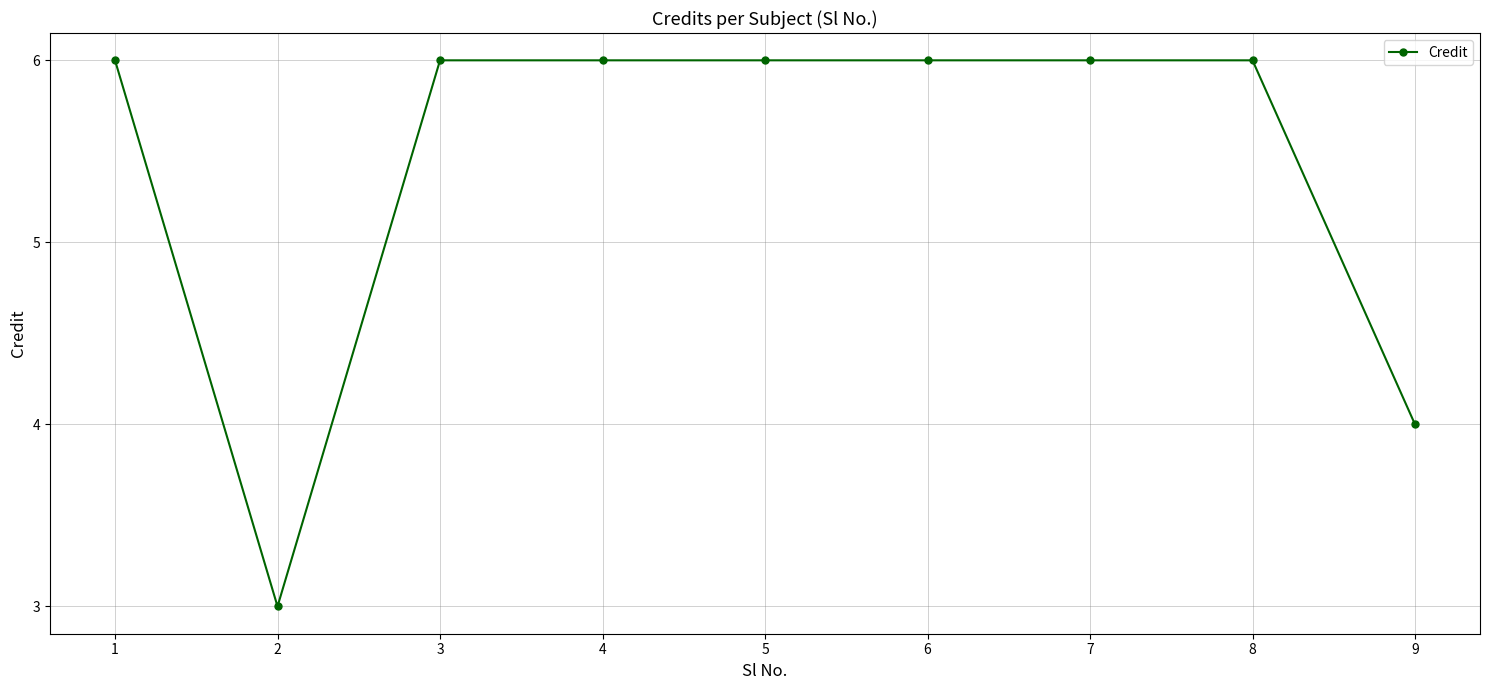

How many lines are shown in the chart?

1